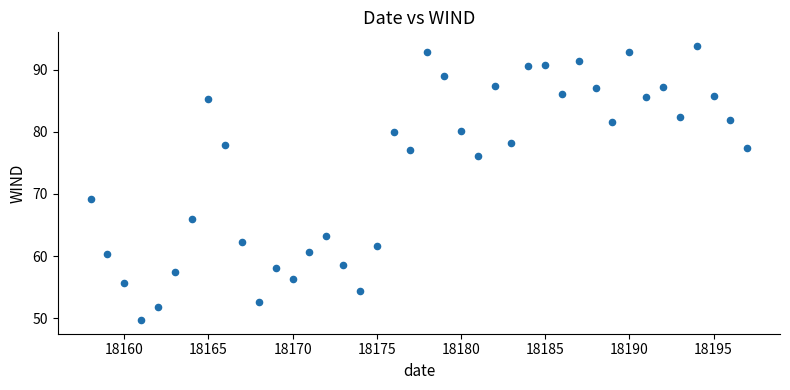

What Y value in the scatter plot is closest to 71?

69.2